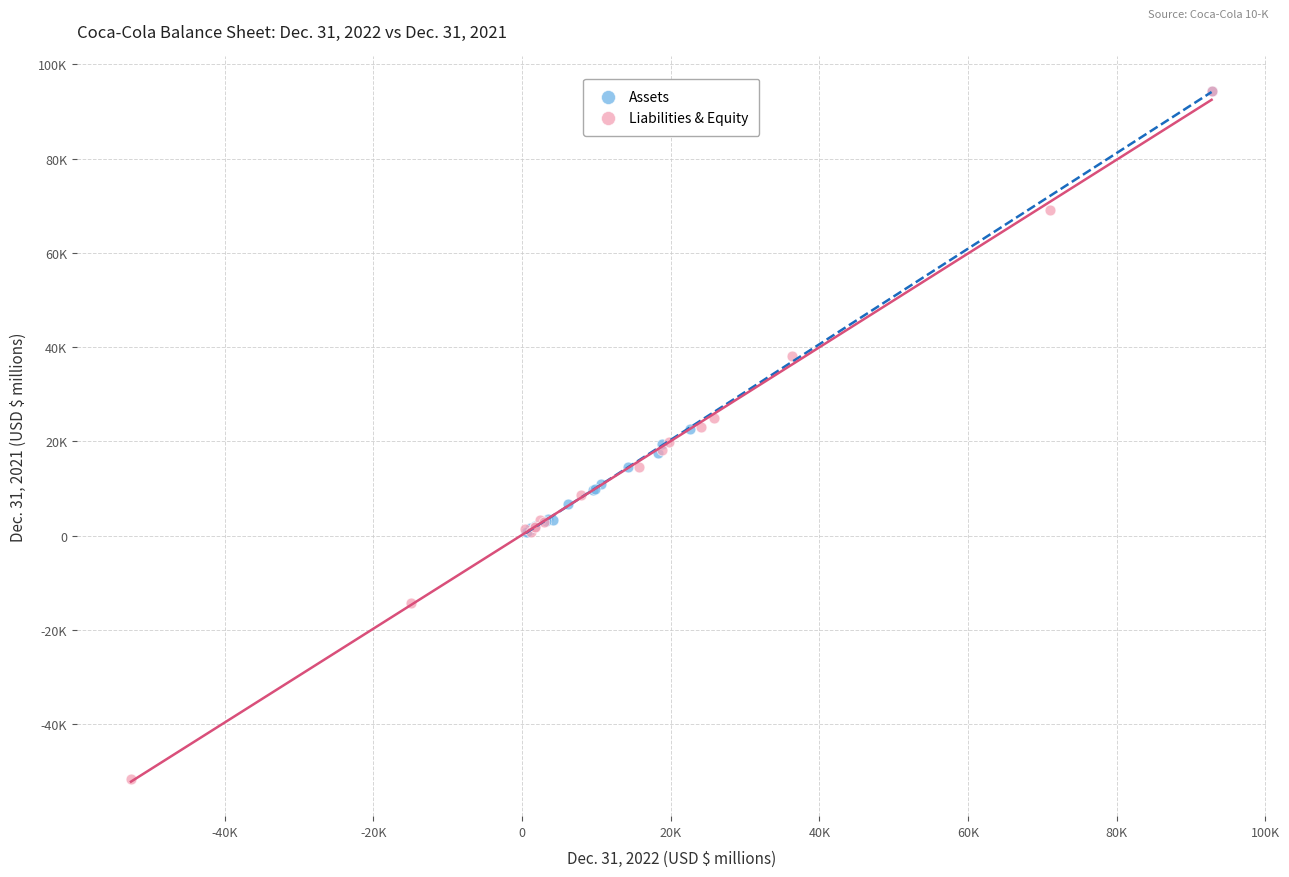

Which series has the largest Y range (max minus min)?

Liabilities & Equity